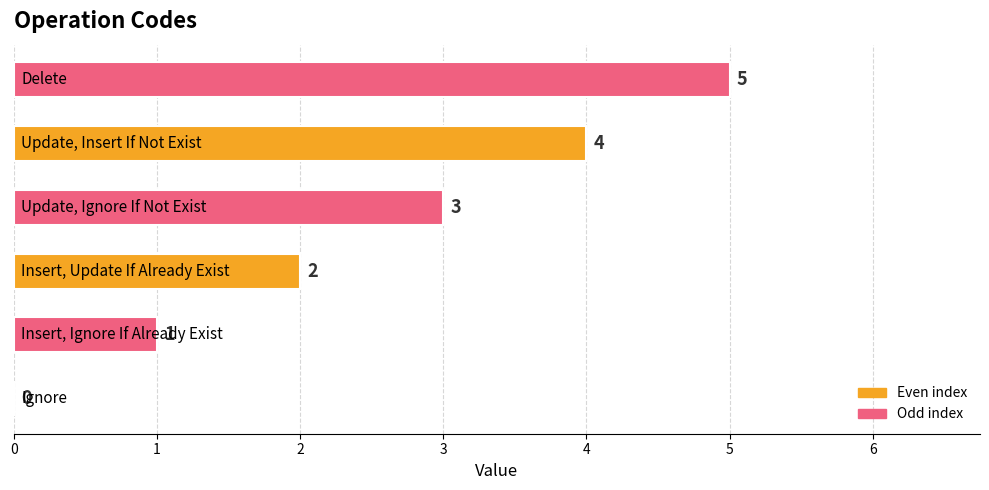

What is the sum of all values?

15